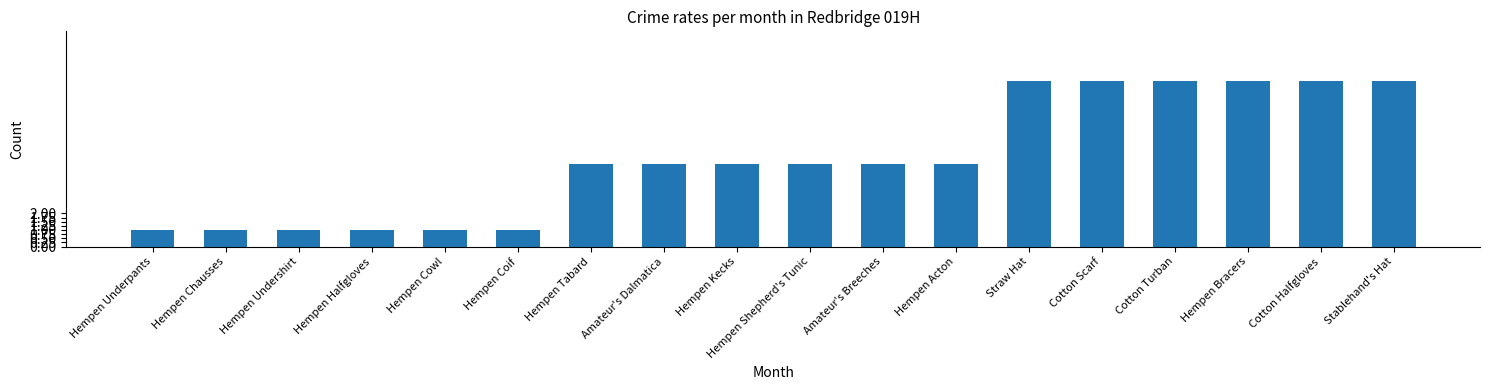

What is the maximum value shown in the chart?

10